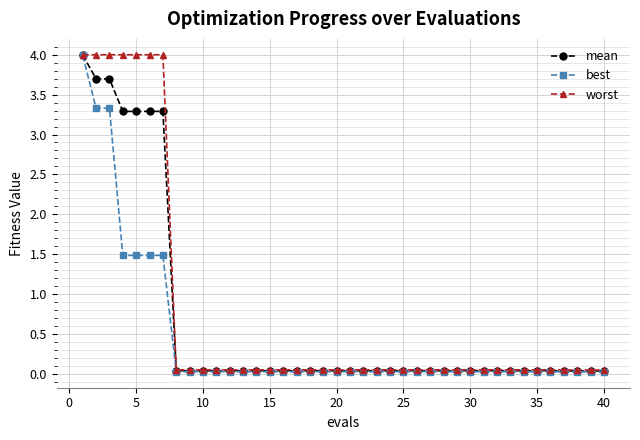

Does the chart have visible grid lines?

Yes